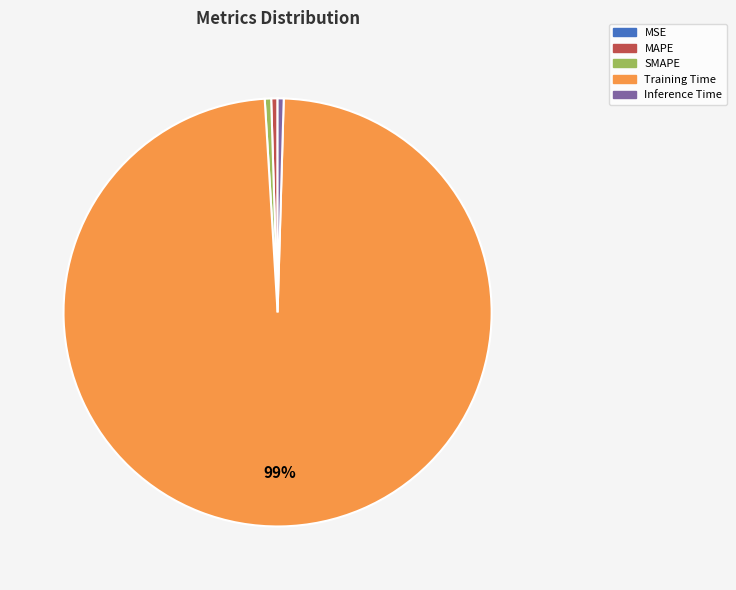

What is the largest slice in the pie chart?

Training Time